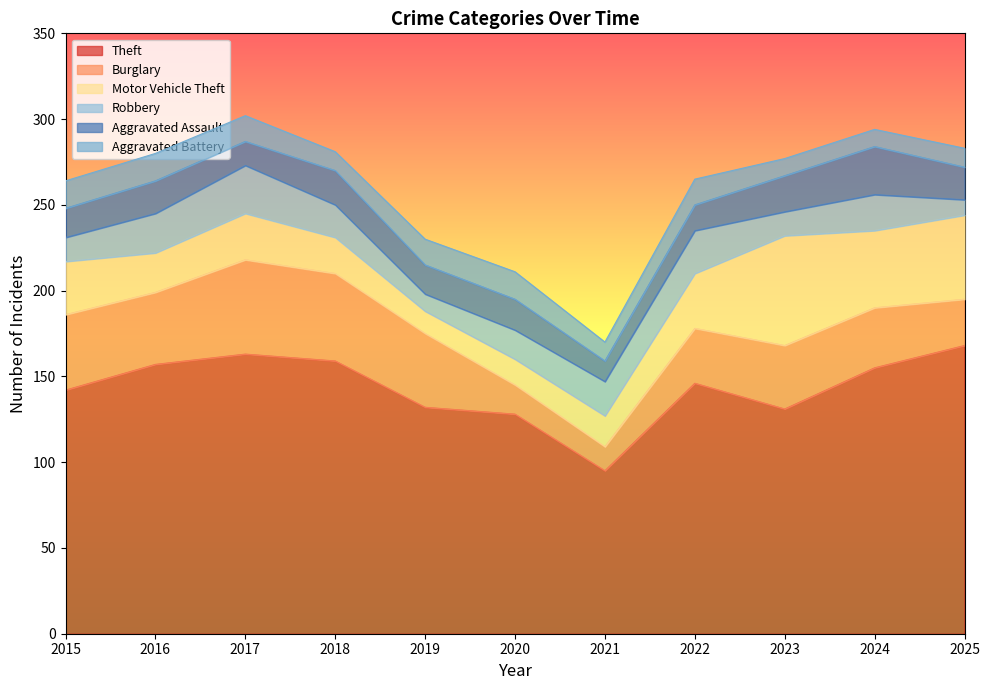

What is the approximate value of Aggravated Assault at 2015, to the nearest 5?

15